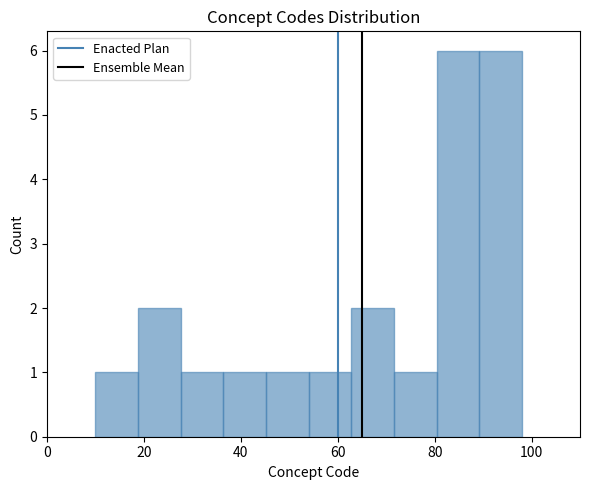

Reading left to right, transcribe this chart: for each bar, give the range it covers on the x-axis and its height. Neither the bar edges nor the heights are printed on the chart, so give them approximately, as read against the axes.

10.0 to 18.8: 1
18.8 to 27.6: 2
27.6 to 36.4: 1
36.4 to 45.2: 1
45.2 to 54.0: 1
54.0 to 62.8: 1
62.8 to 71.6: 2
71.6 to 80.4: 1
80.4 to 89.2: 6
89.2 to 98.0: 6